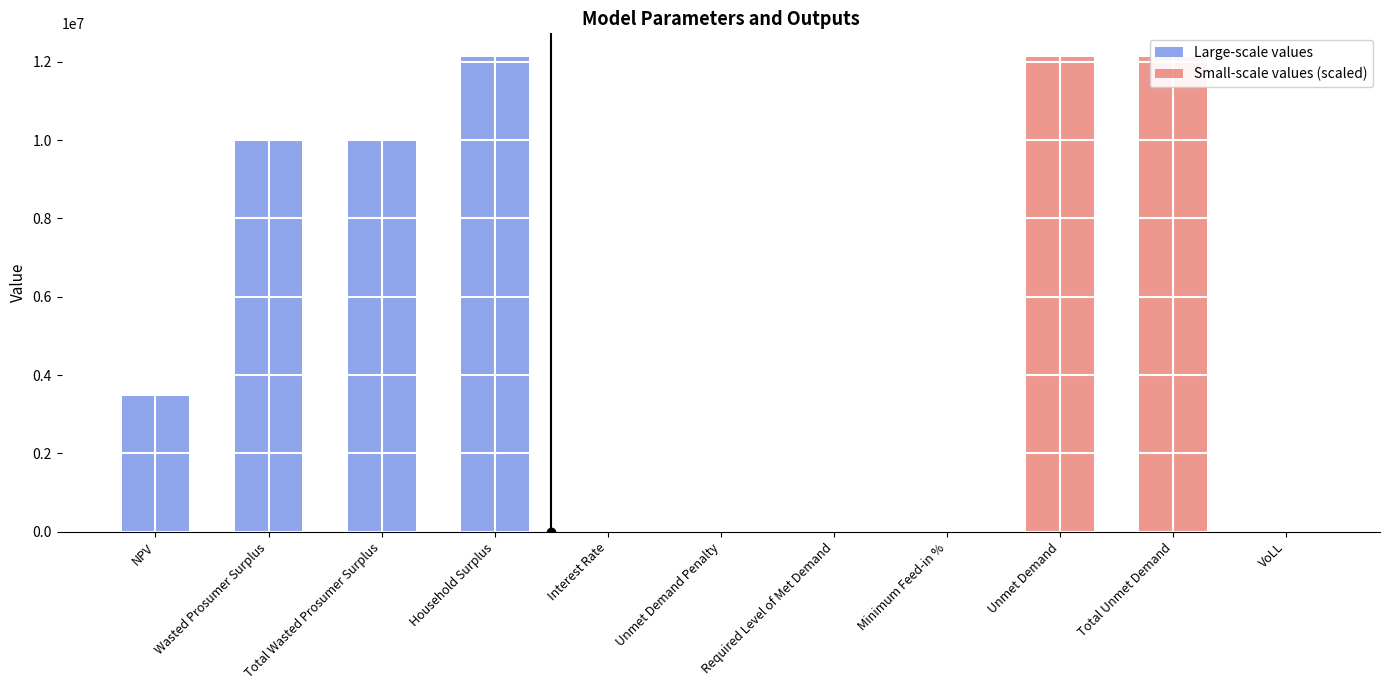

Which label corresponds to the largest value in the chart?

Household Surplus